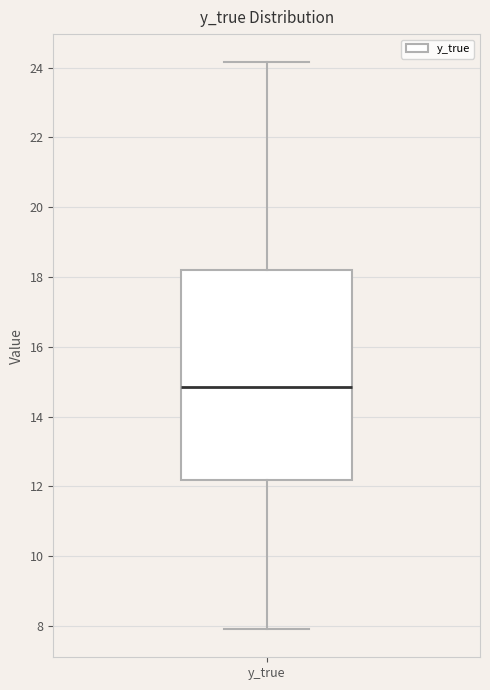

Read this box plot against the y-axis: the position of the median line, the range covered by the box, and the ends of both whiskers. The values are not printed on the chart, so give them approximately, as read against the axis.

median 14.8, box 12.2 to 18.2, whiskers 8.0 to 24.2